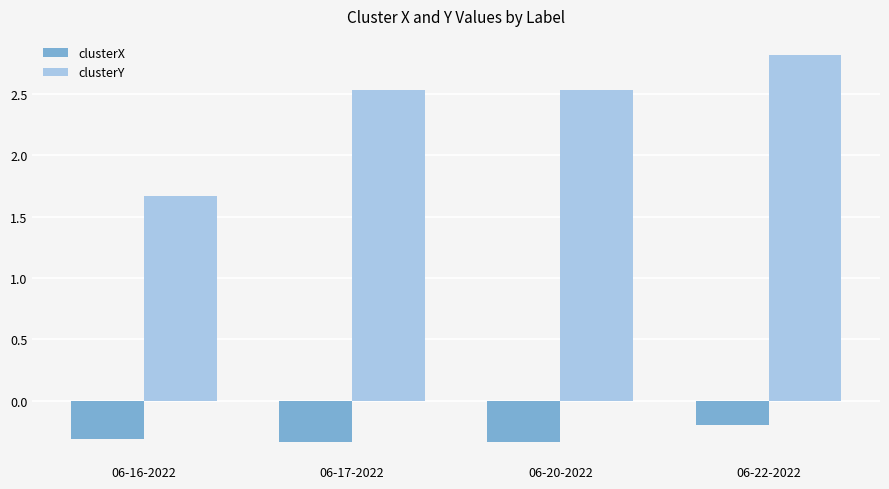

What is the difference between the clusterX values at 06-22-2022 and 06-17-2022?

0.1